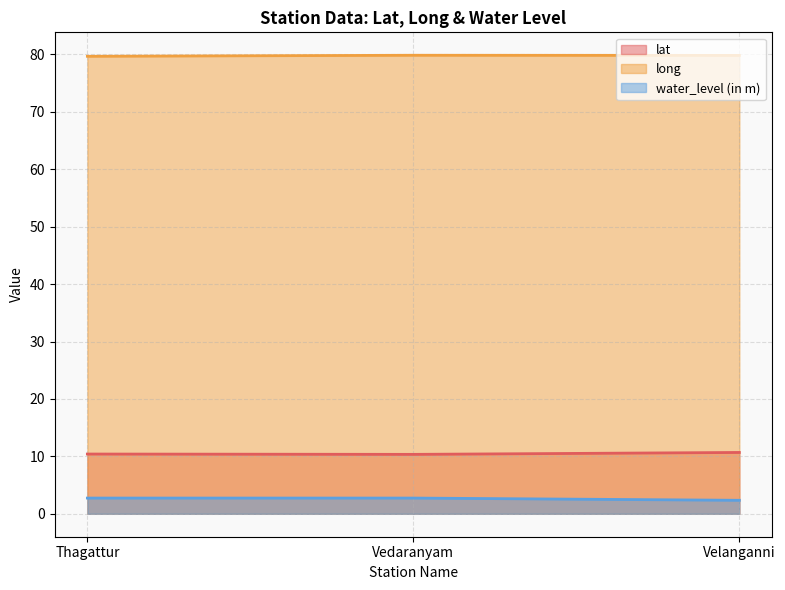

Reading left to right, list all the values displayed in this chart.

lat: Thagattur=10.4	Vedaranyam=10.3	Velanganni=10.7
long: Thagattur=79.7	Vedaranyam=79.9	Velanganni=79.8
water_level (in m): Thagattur=2.7	Vedaranyam=2.7	Velanganni=2.4